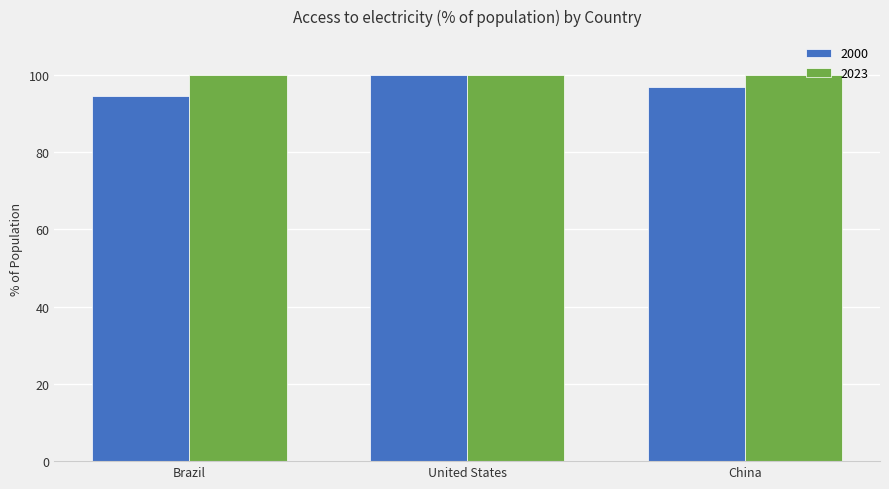

What is the sum of all 2000 values?

291.2